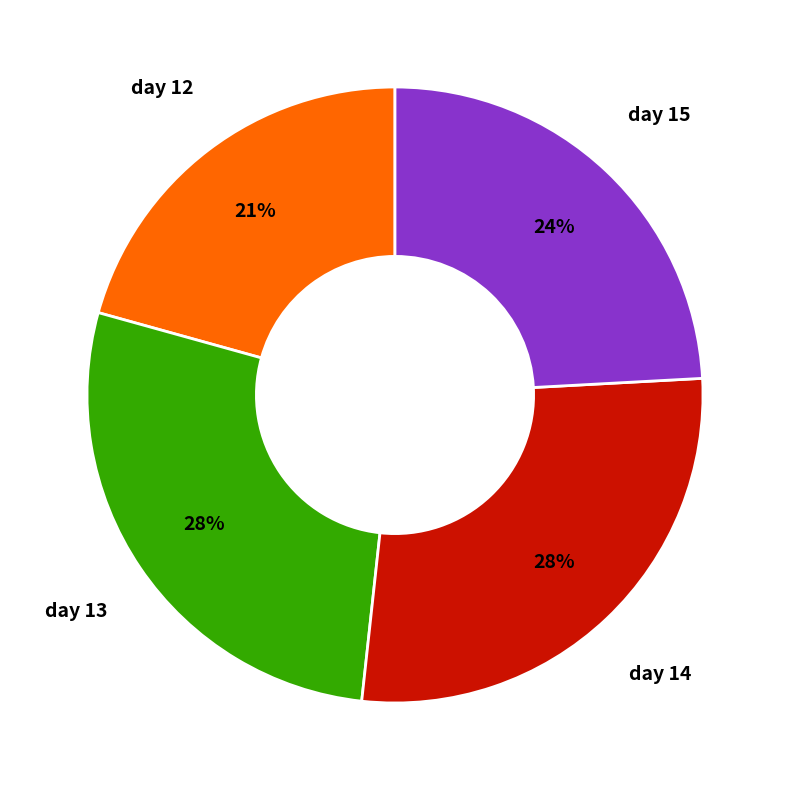

To the nearest percent, what is the average slice percentage?

25%